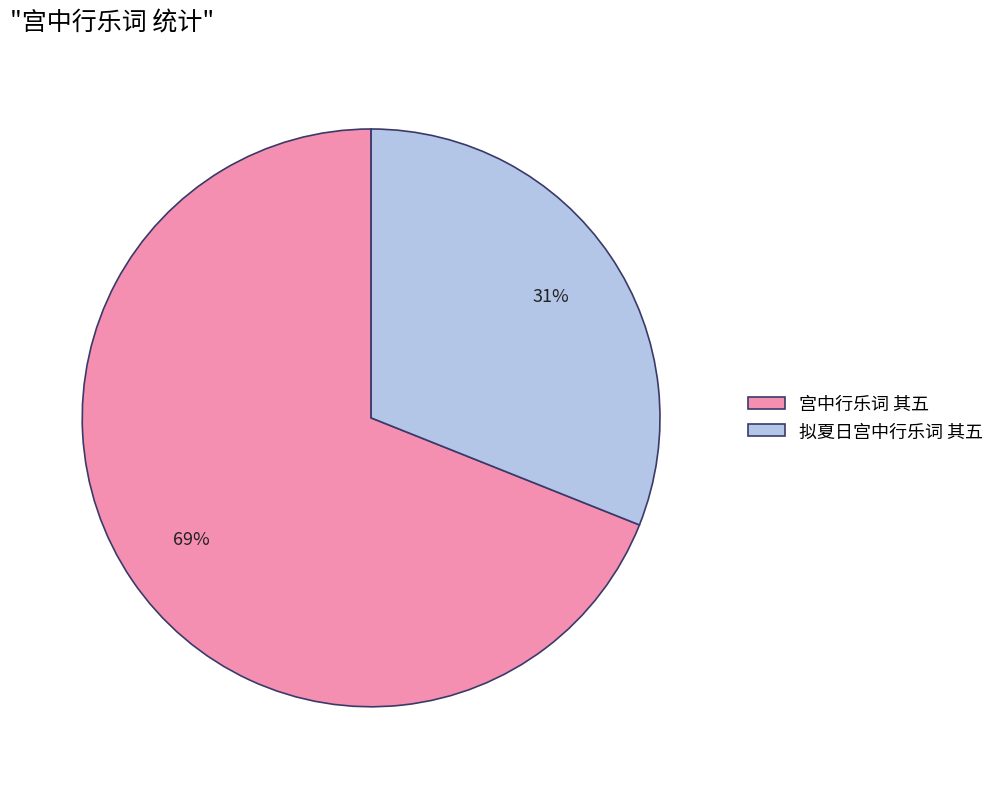

Does 宫中行乐词 其五 account for over 50% of the chart?

Yes